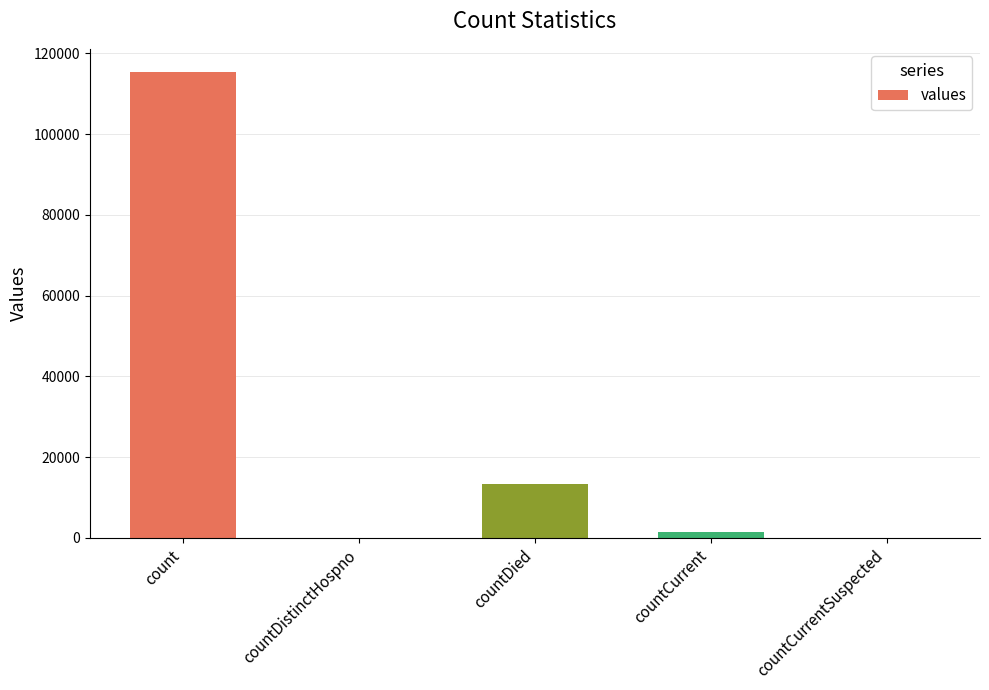

True or false: the data shows 13343 at countDied.

True